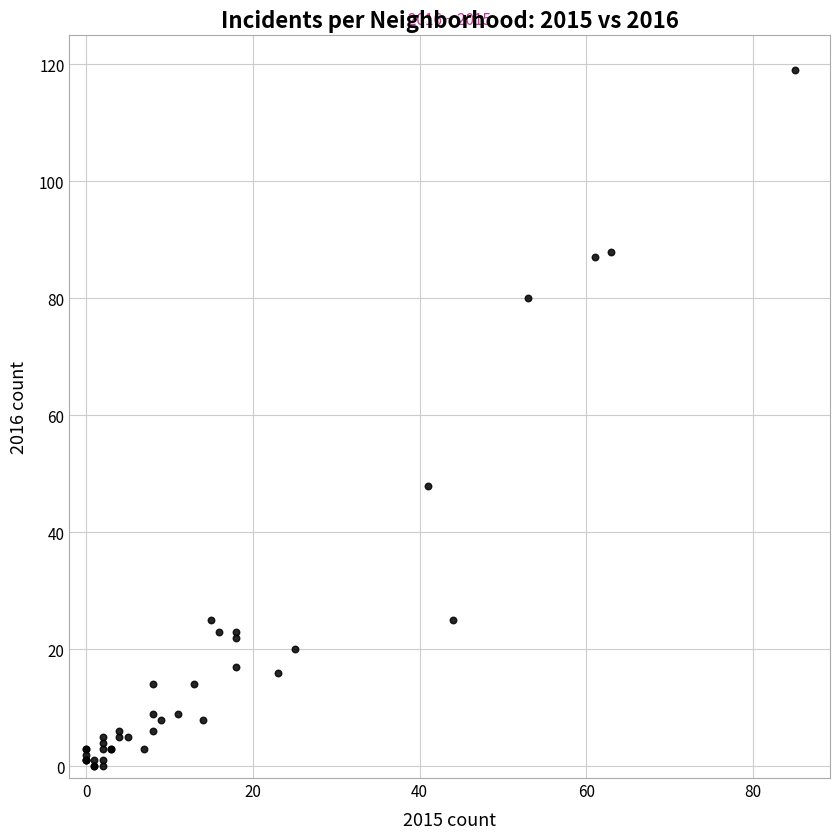

What Y value in the scatter plot is closest to 59?

48